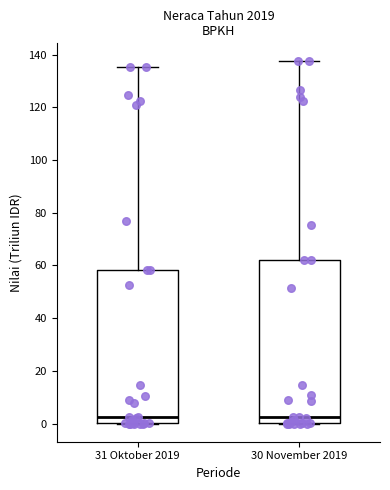

Where does the upper whisker of the box for 30 November 2019 end on the y-axis? The values are not printed on the chart, so give them approximately, as read against the axis.

138